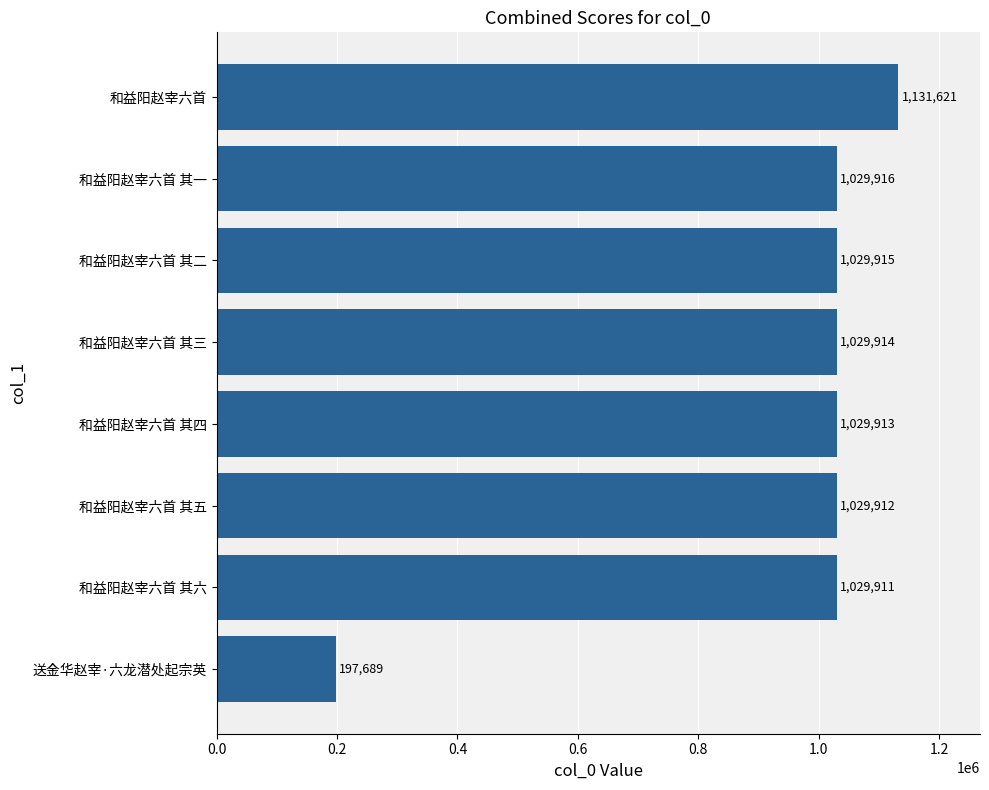

What is the smallest value displayed?

197689